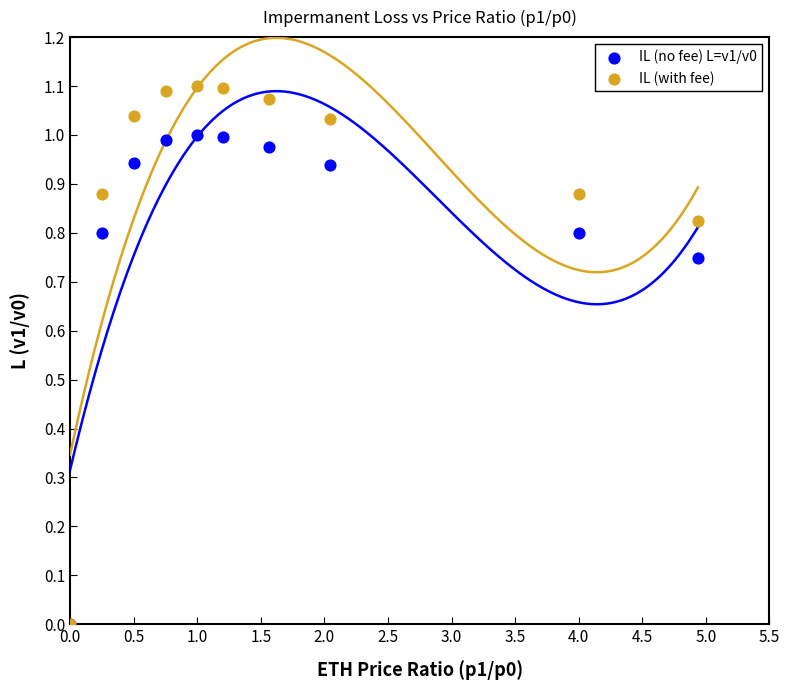

Which series contains the highest Y value?

IL (with fee)